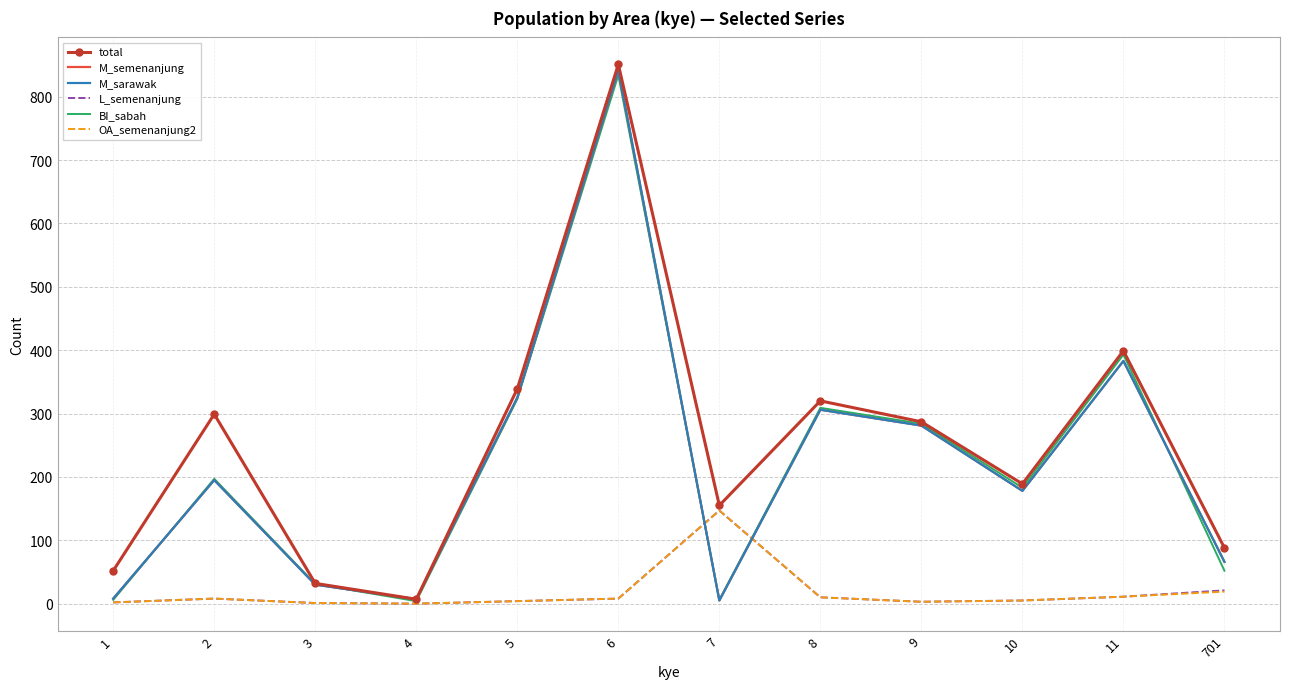

Between 6 and 8, which series saw the biggest shift?

M_sarawak